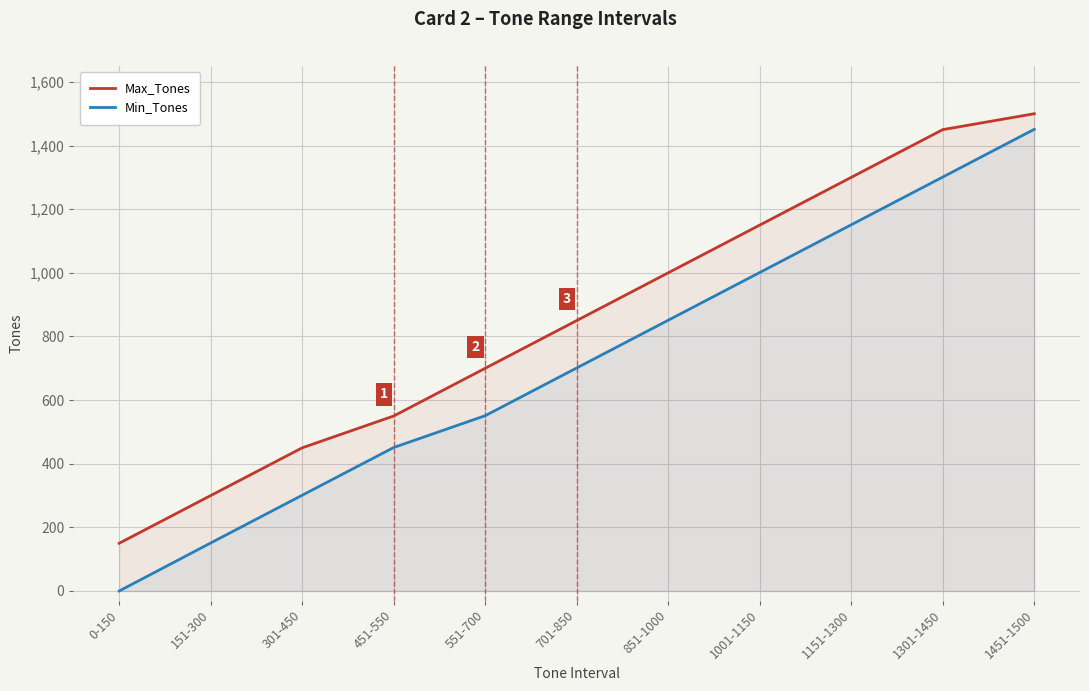

Count the number of categories in the chart.

11